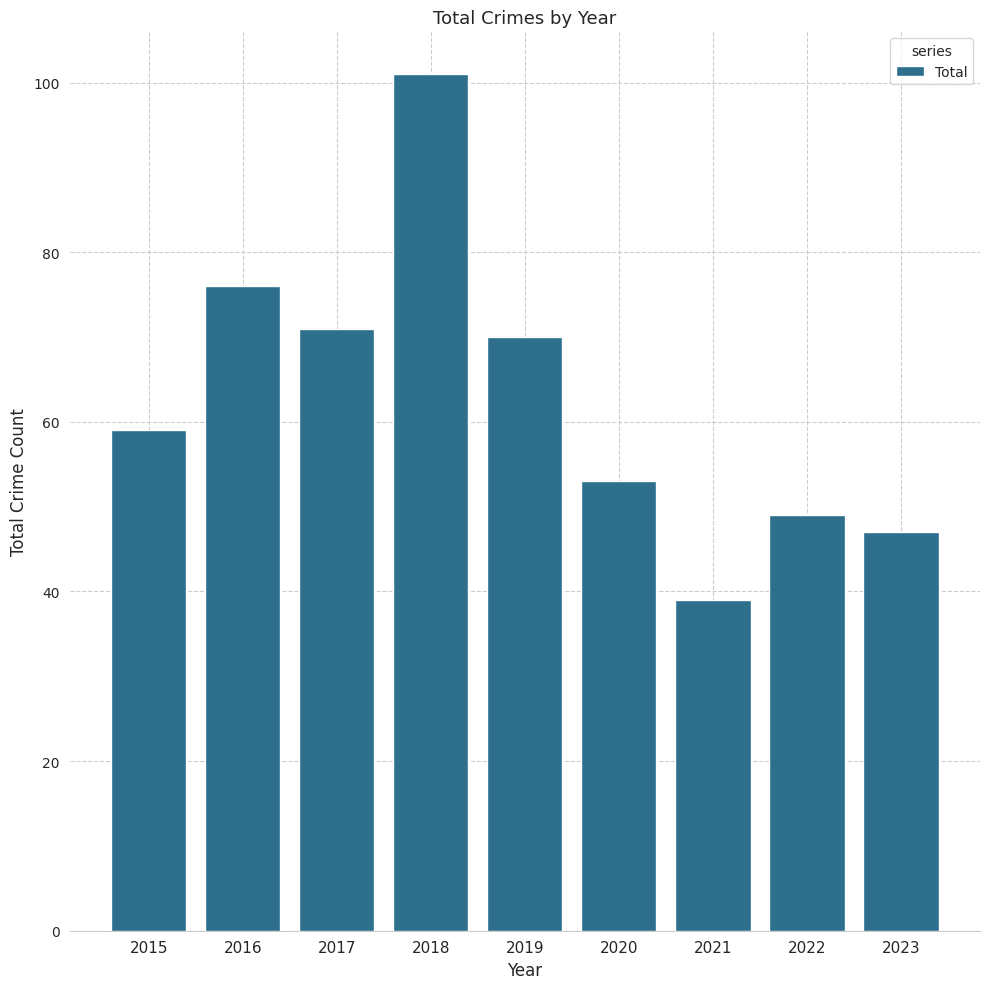

Are the bars grouped side by side (vs. stacked)?

No